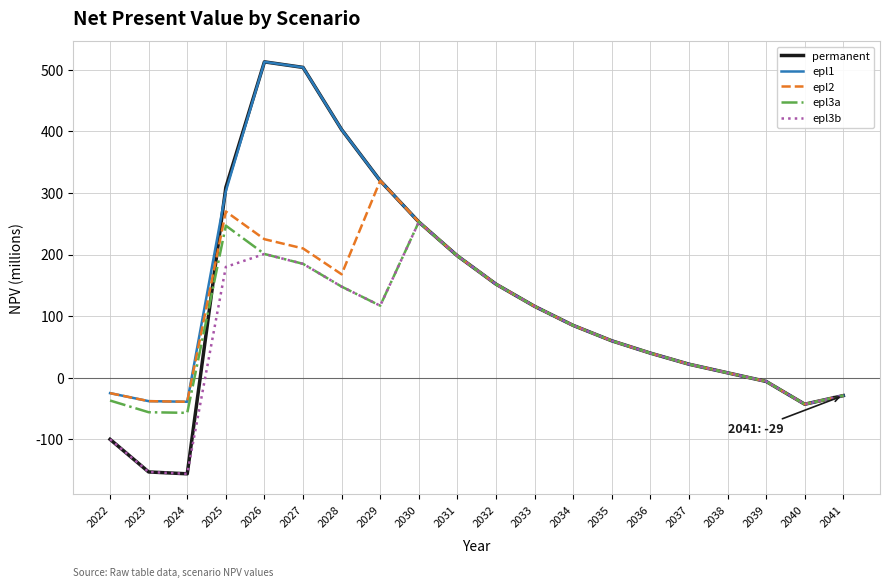

At how many categories does at least one series exceed 127?

8